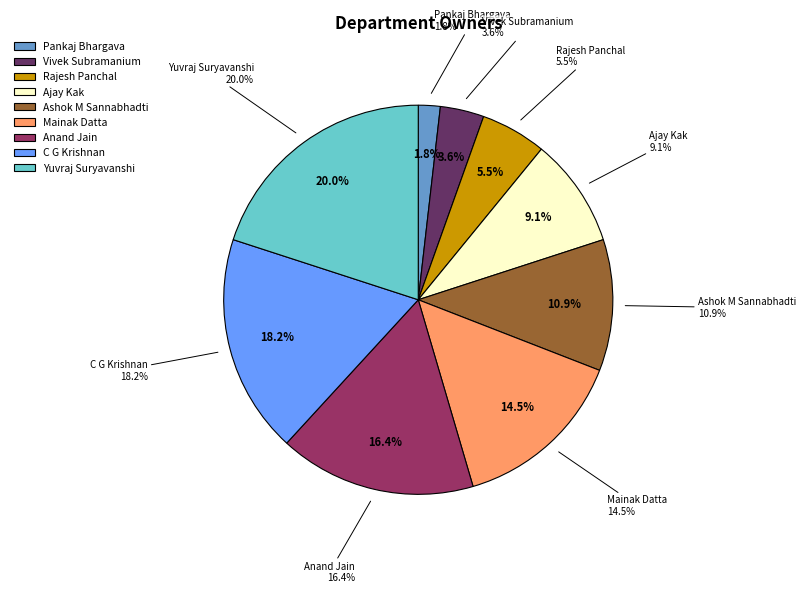

To the nearest percent, what portion does Pankaj Bhargava represent?

2%